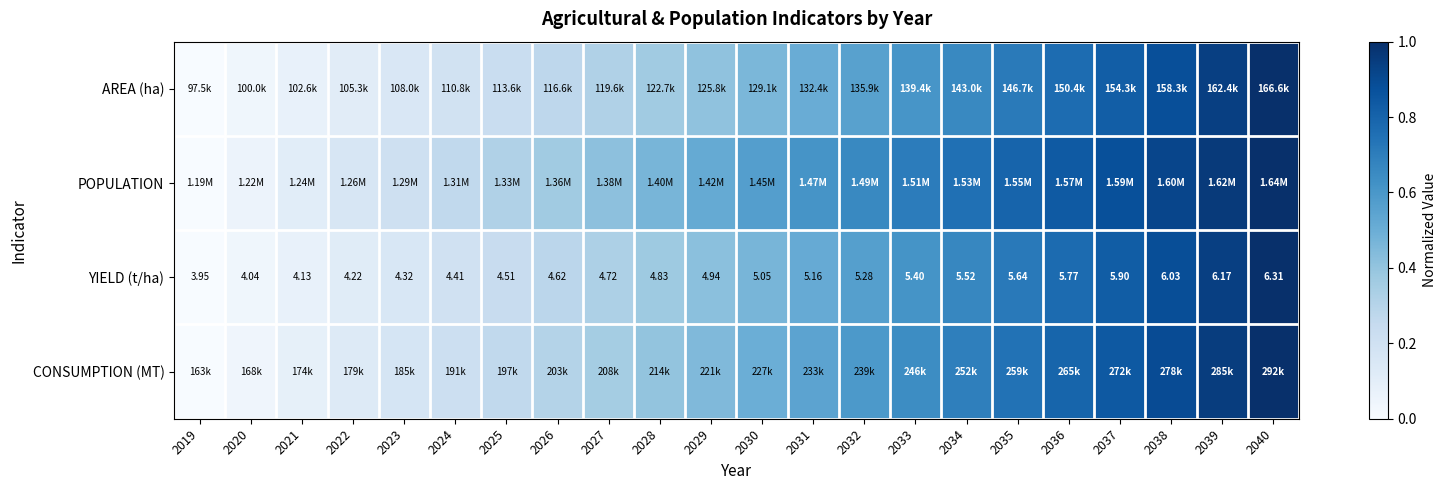

What is the maximum value for AREA (ha)?

1.0